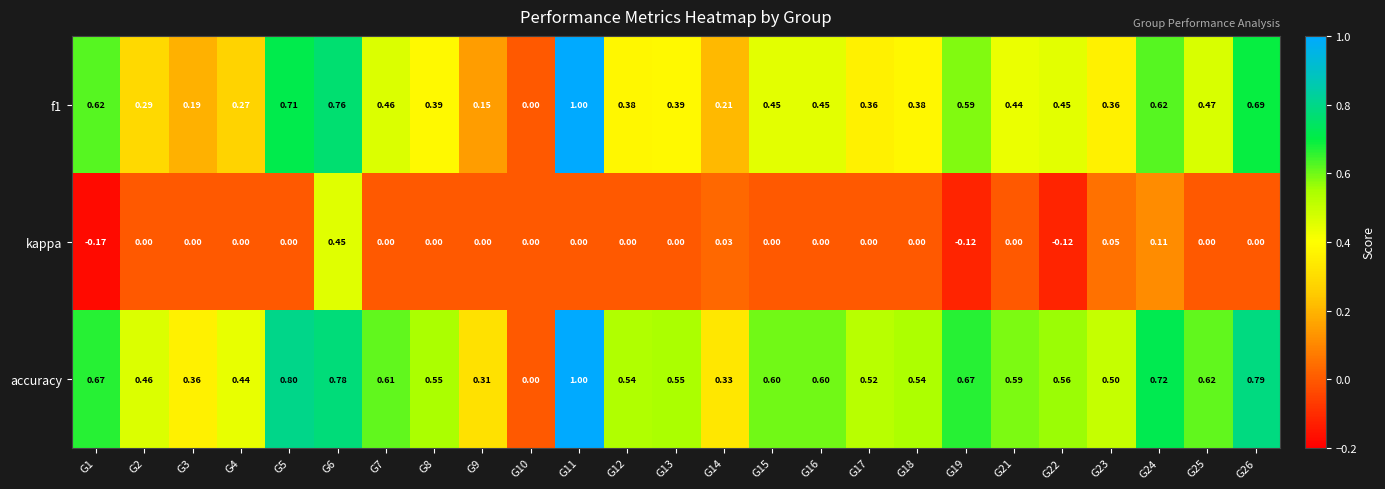

Is the value of f1 at G19 greater than the value of accuracy at G13?

Yes